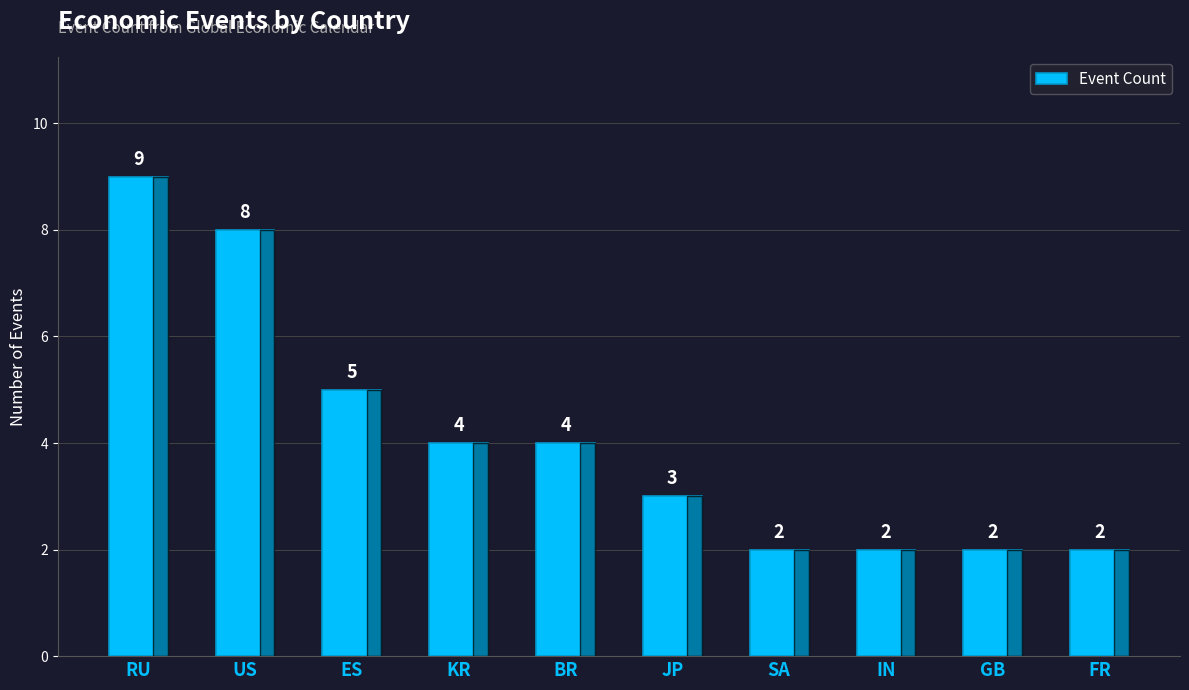

What is the difference between the maximum and minimum values?

7